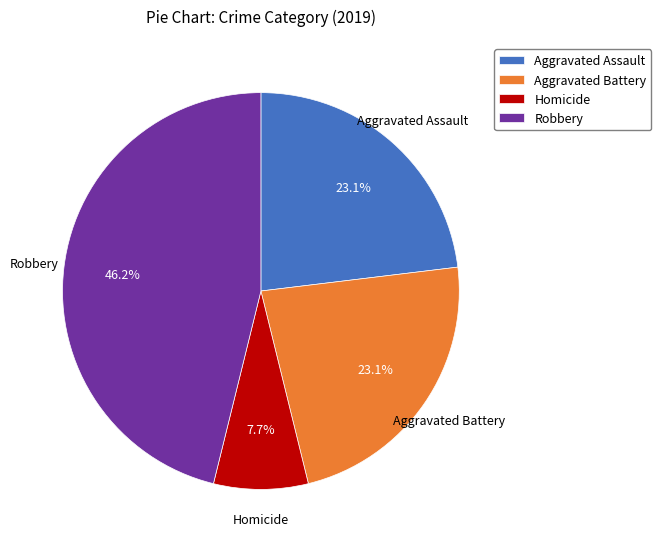

Which slice is the smallest?

Homicide